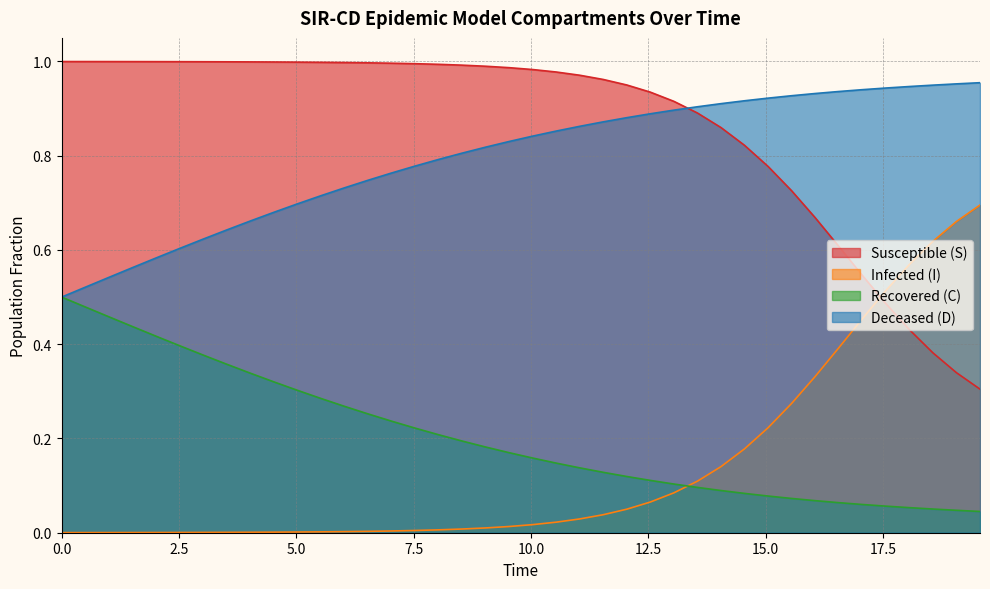

Which series has the largest total across all categories?

Susceptible (S)